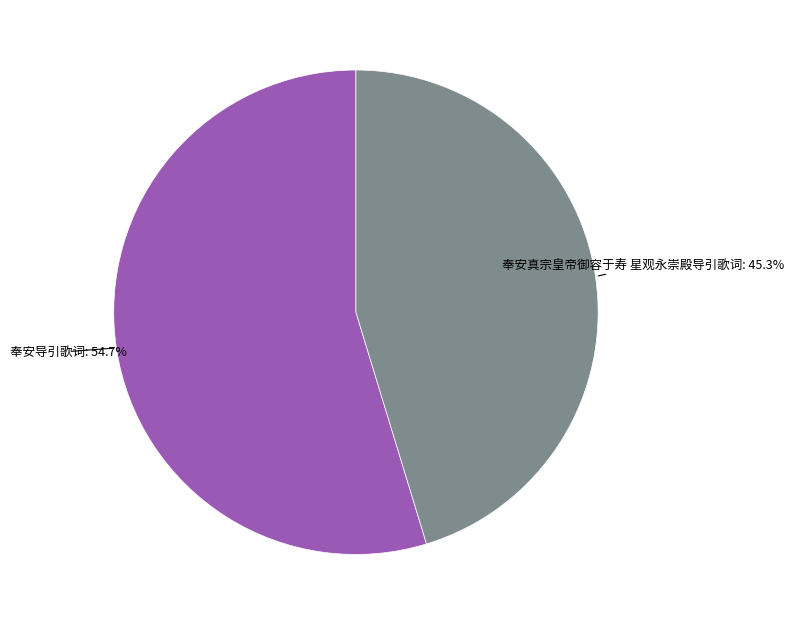

What portion of the pie excludes 奉安导引歌词?

45.3%